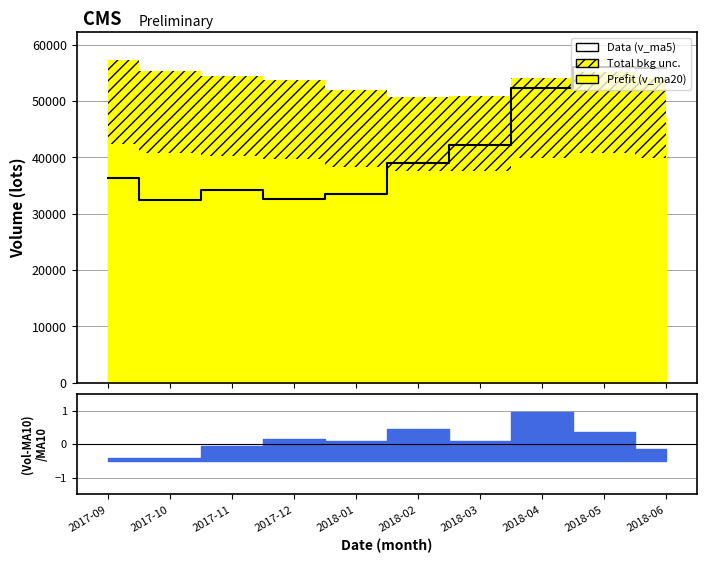

Which category has the lowest value across all series?

2017-10